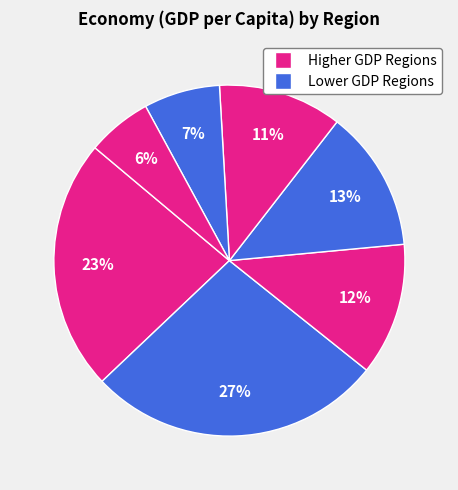

How many segments does this pie chart have?

7